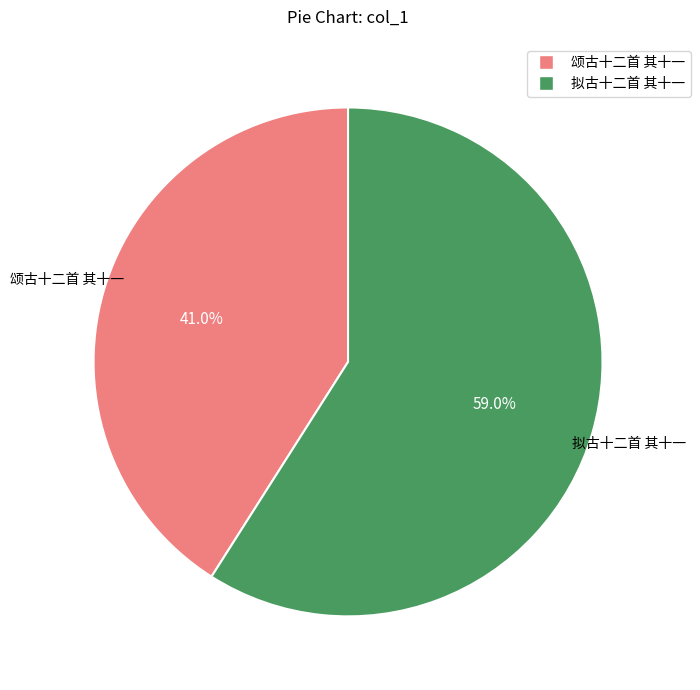

Is there a majority slice in this chart?

Yes